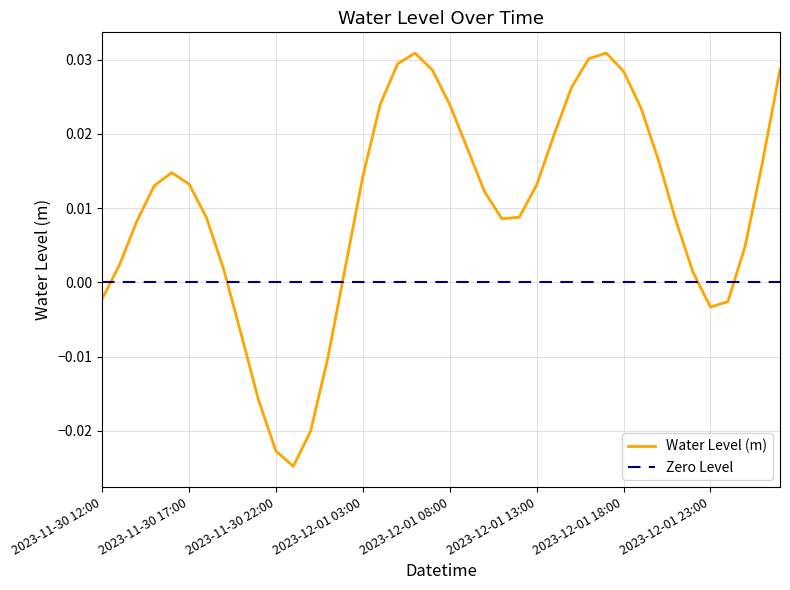

The value at 2023-12-02 01:00 is 0.0. True or false?

False